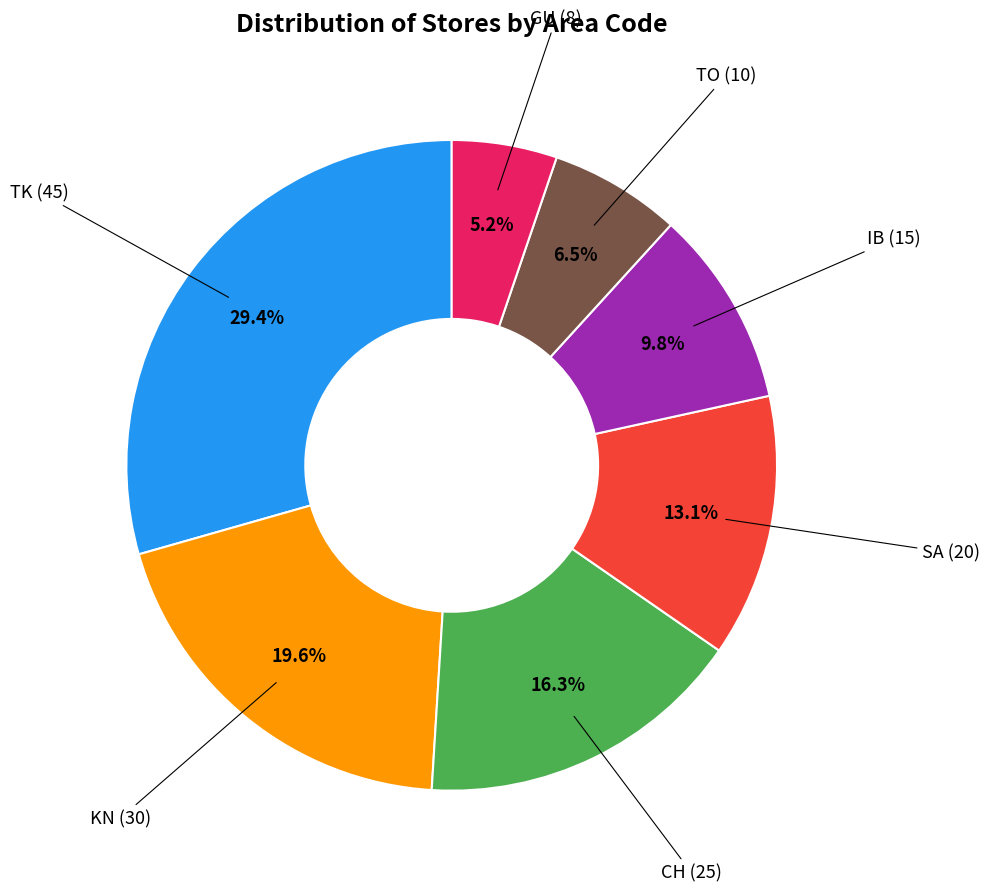

Does any single category account for the majority?

No